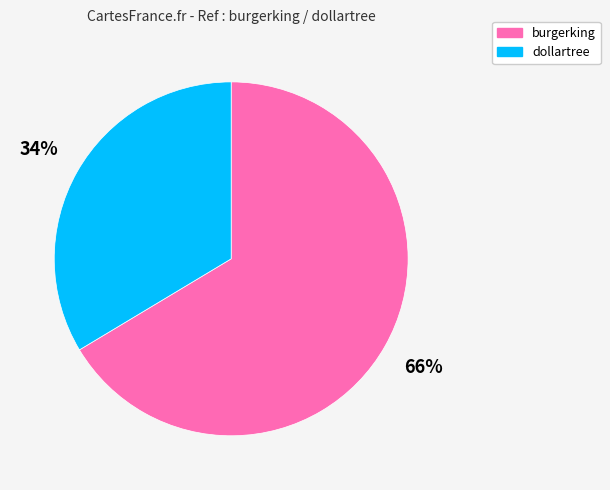

Combined, do burgerking and dollartree account for over 50%?

Yes